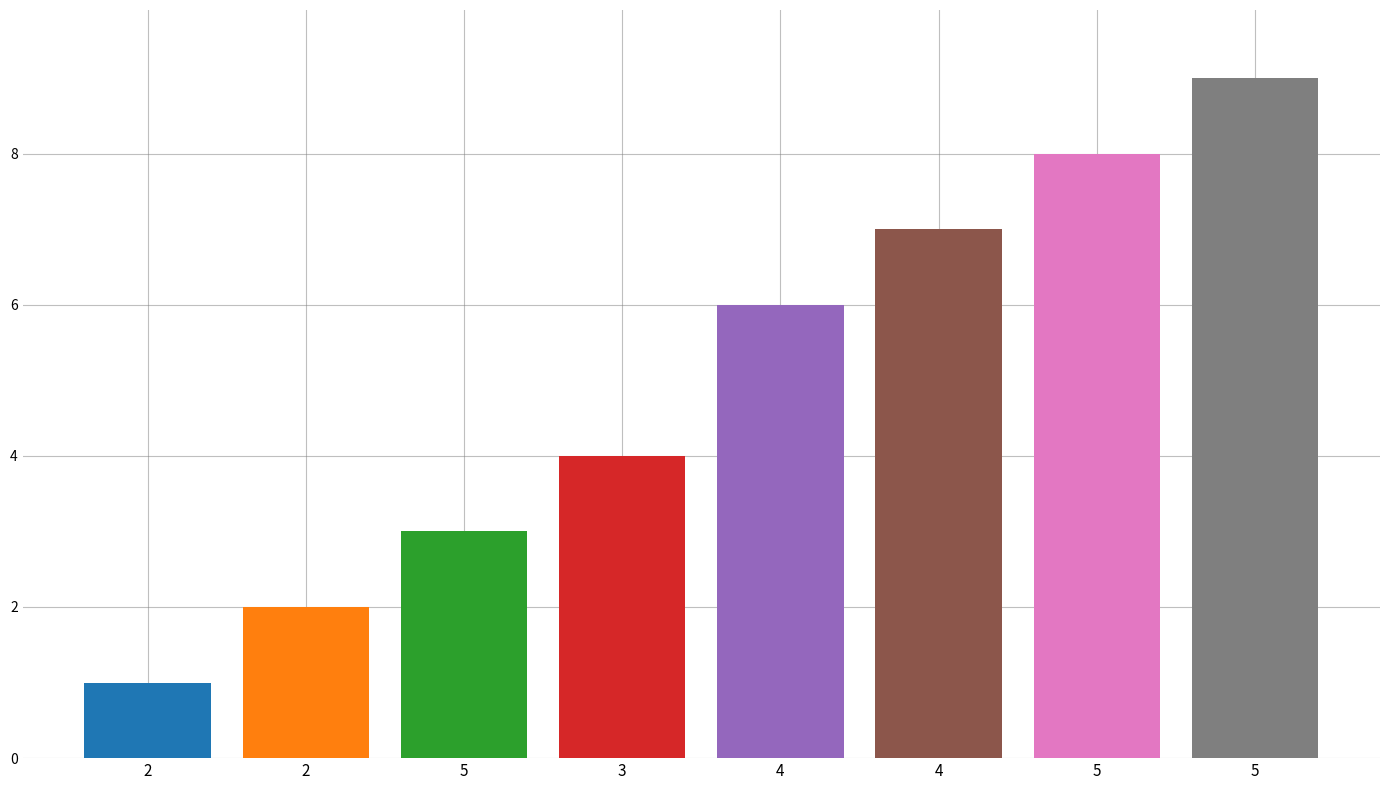

Reading right to left, transcribe all the data shown in this chart.

5=9	5=8	4=7	4=6	3=4	5=3	2=2	2=1